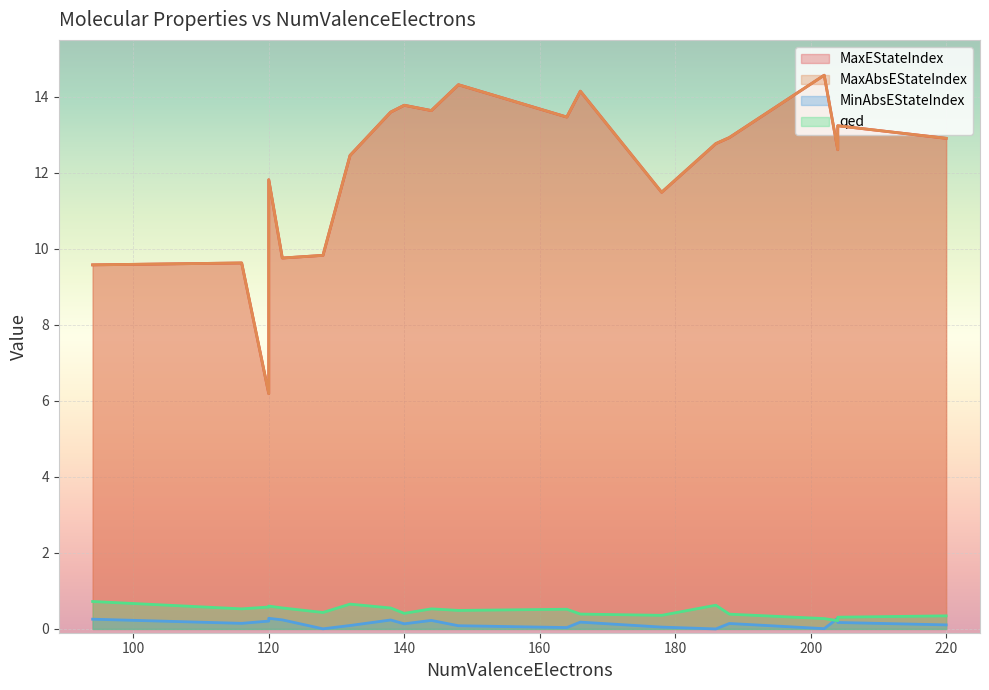

Reading left to right, transcribe all the data shown in this chart.

MaxEStateIndex: 148=14.3	188=12.9	166=14.2	144=13.6	138=13.6	140=13.8	120=11.8	122=9.8	94=9.6	204=12.6	164=13.5	186=12.8	132=12.5	178=11.5	220=12.9	202=14.6	128=9.8	204=13.2	120=6.2	116=9.6
MaxAbsEStateIndex: 148=14.3	188=12.9	166=14.2	144=13.6	138=13.6	140=13.8	120=11.8	122=9.8	94=9.6	204=12.6	164=13.5	186=12.8	132=12.5	178=11.5	220=12.9	202=14.6	128=9.8	204=13.2	120=6.2	116=9.6
MinAbsEStateIndex: 148=0.1	188=0.1	166=0.2	144=0.2	138=0.2	140=0.1	120=0.3	122=0.2	94=0.3	204=0.3	164=0.0	186=0.0	132=0.1	178=0.0	220=0.1	202=0.0	128=0.0	204=0.2	120=0.2	116=0.1
qed: 148=0.5	188=0.4	166=0.4	144=0.5	138=0.6	140=0.4	120=0.6	122=0.6	94=0.7	204=0.2	164=0.5	186=0.6	132=0.7	178=0.4	220=0.3	202=0.3	128=0.4	204=0.3	120=0.6	116=0.5